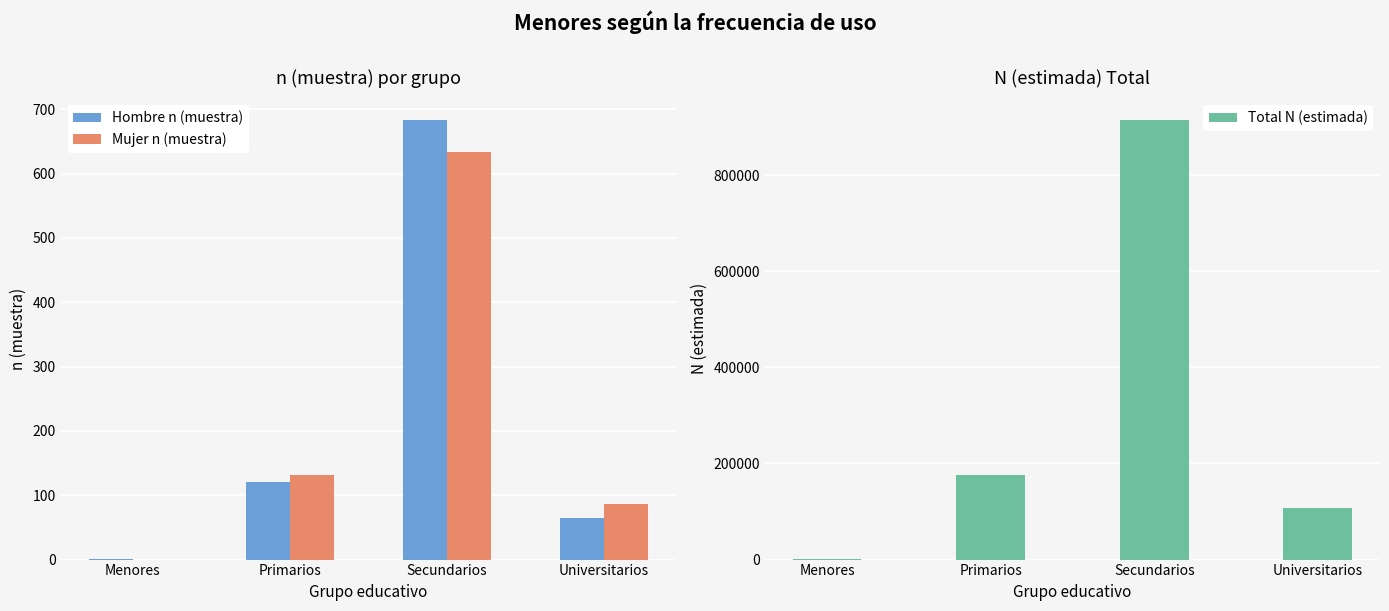

What is the total value across all series at Secundarios?

915811